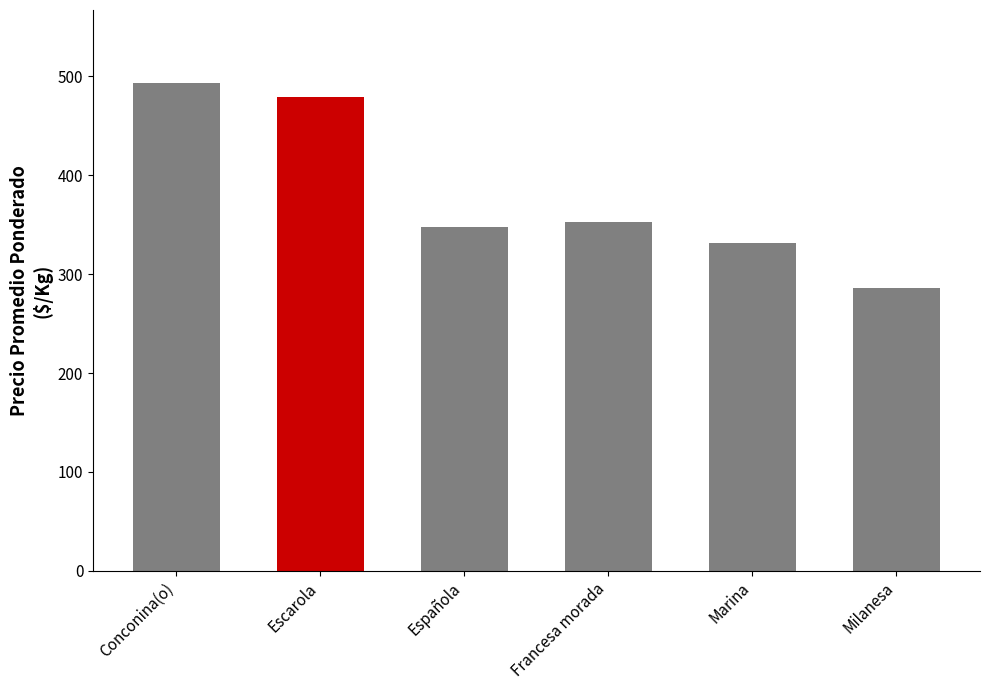

Reading left to right, transcribe all the data shown in this chart.

Conconina(o)=493	Escarola=479	Española=348	Francesa morada=353	Marina=331	Milanesa=286